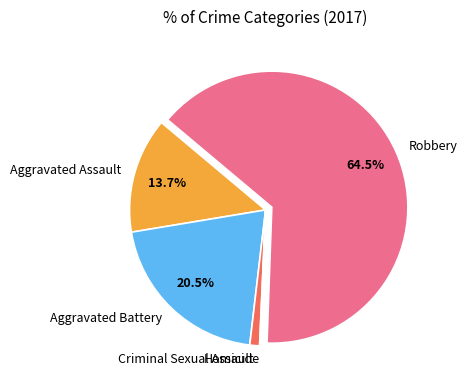

What portion of the pie excludes Aggravated Battery?

79.5%